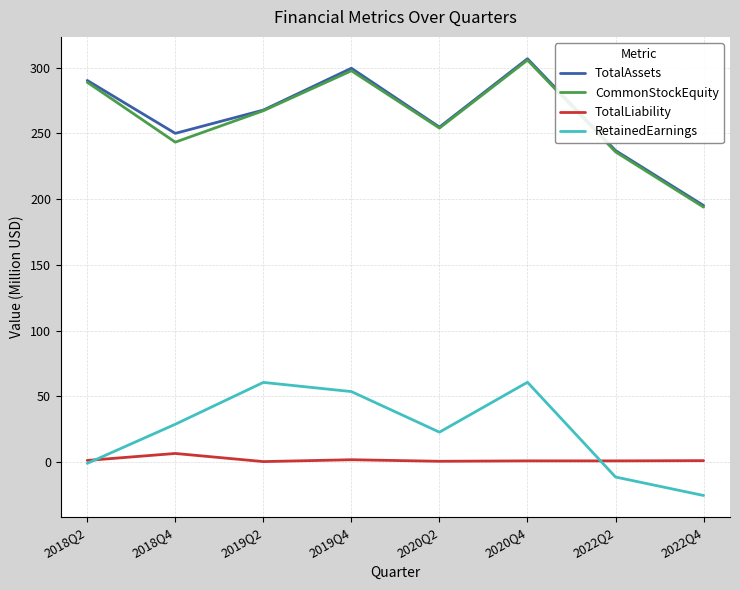

What is the spread (max minus min) of values at 2022Q4?

220.4